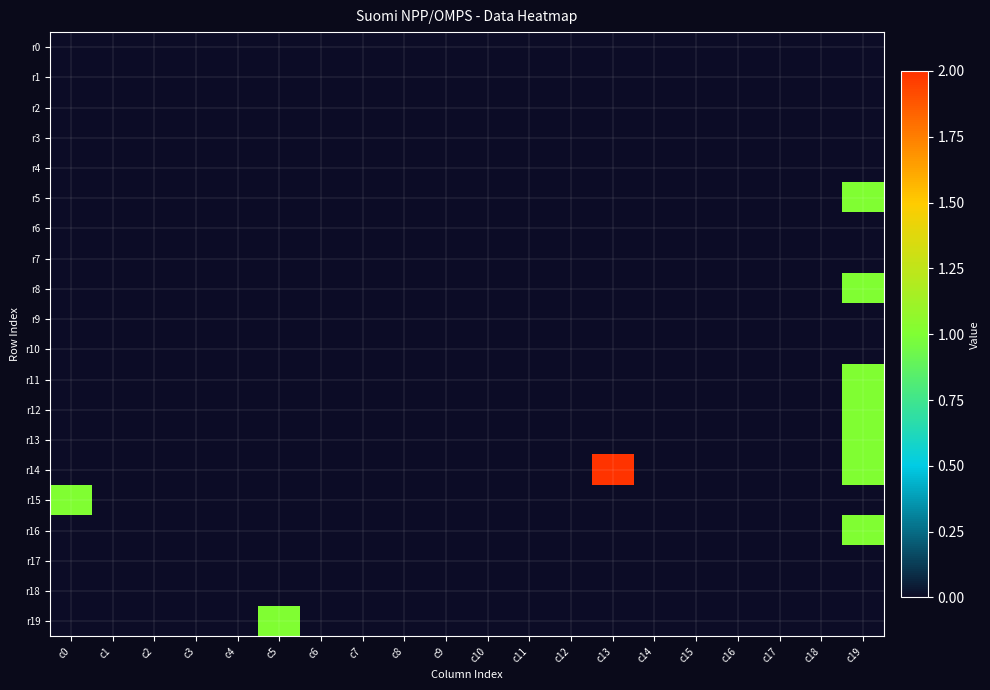

At which category does the chart reach its minimum across all series?

c0